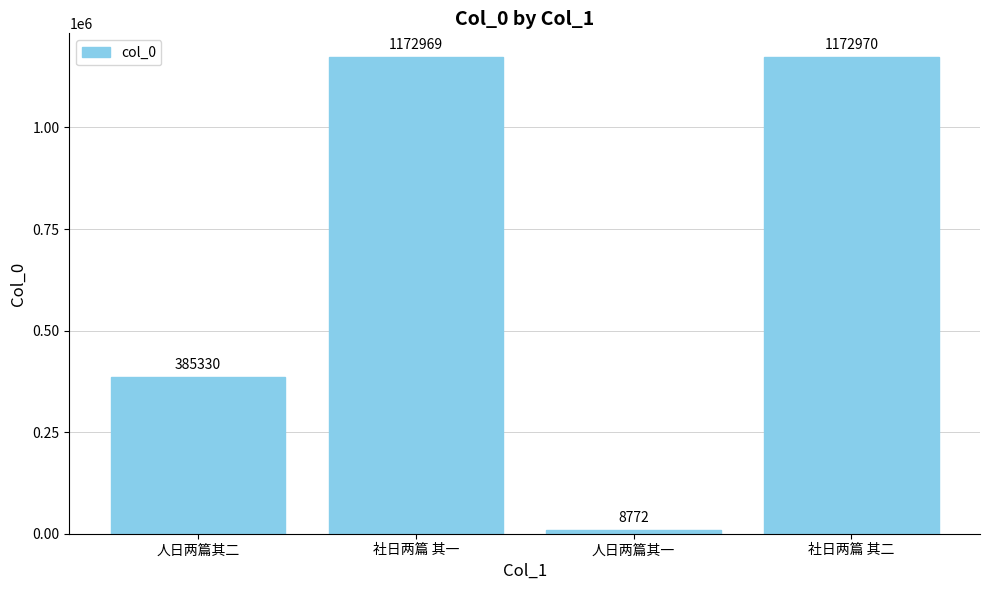

At which category does the chart reach its minimum across all series?

人日两篇其一